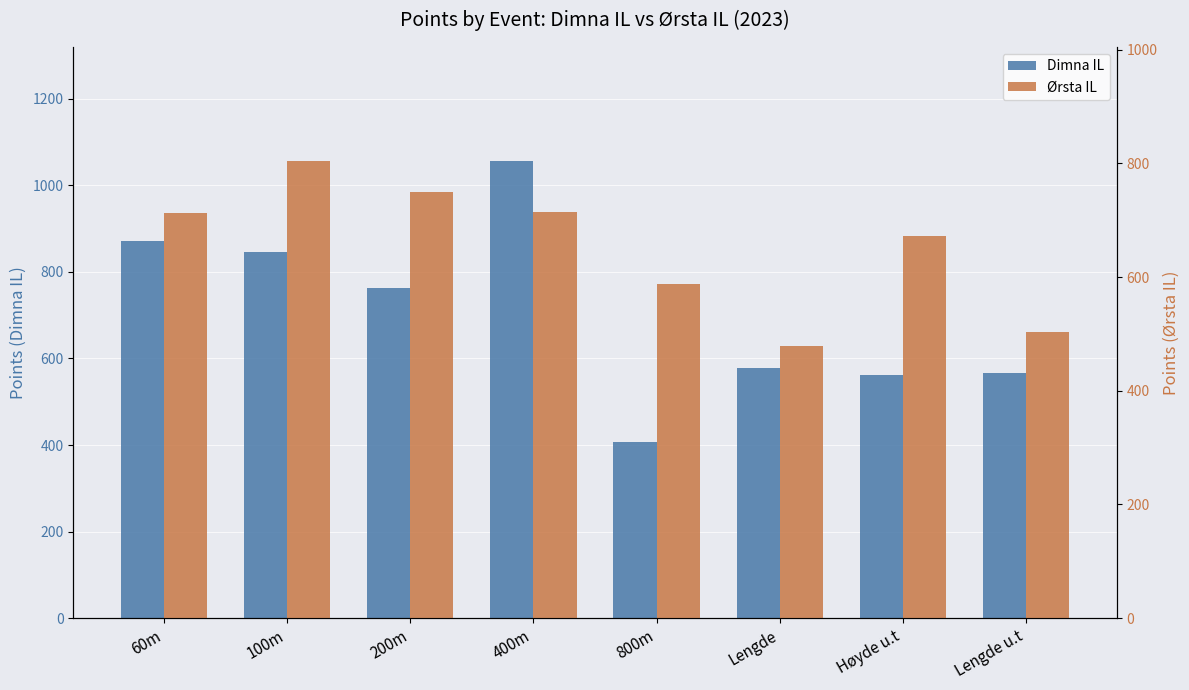

Reading right to left, what are all the values shown in this chart?

Dimna IL: 566	561	579	407	1056	764	846	872
Ørsta IL: 503	672	479	588	714	750	804	713